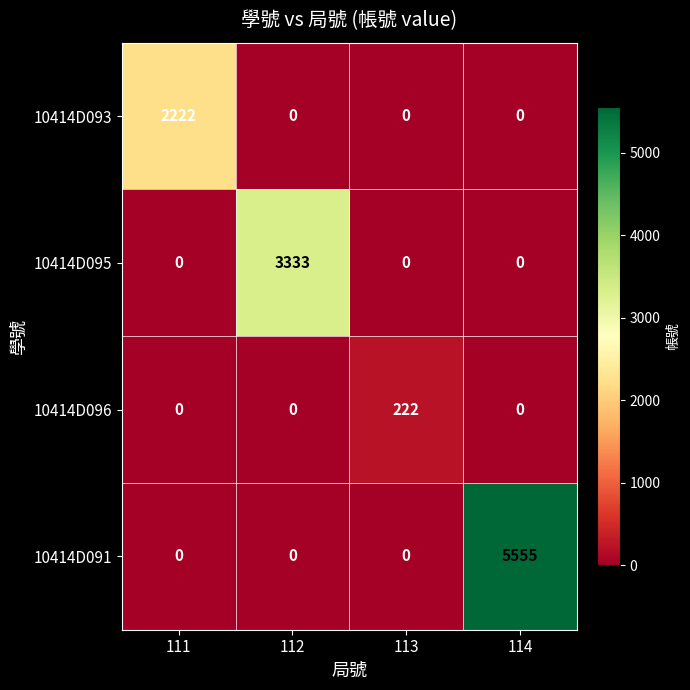

List the series in order of their overall mean, highest first.

10414D091, 10414D095, 10414D093, 10414D096